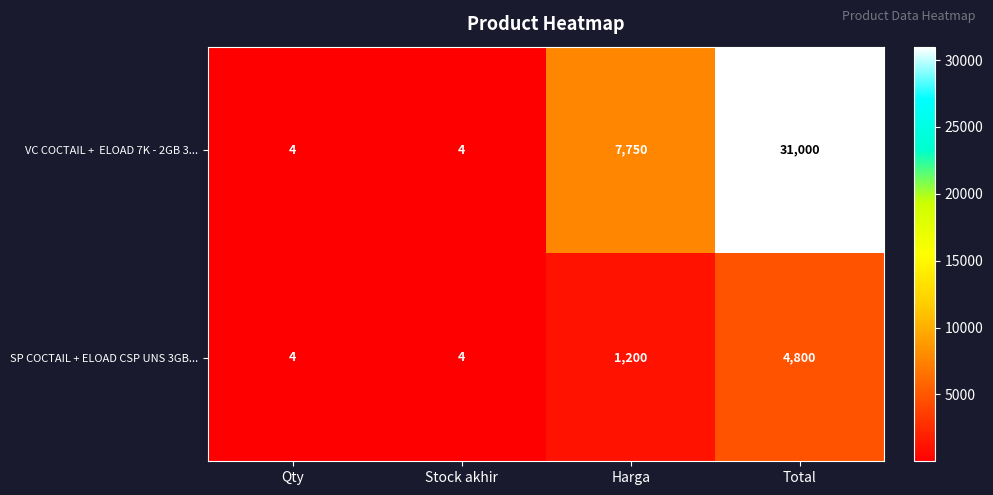

Count the number of categories in the chart.

4